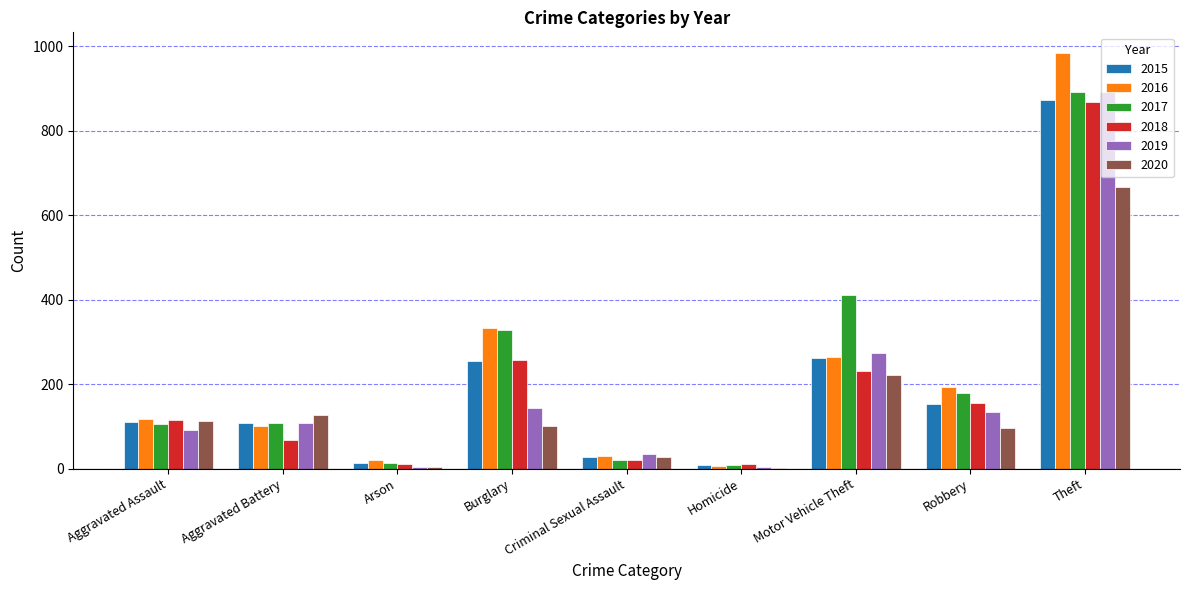

True or false: 2019 has a value of 156 at Aggravated Battery.

False